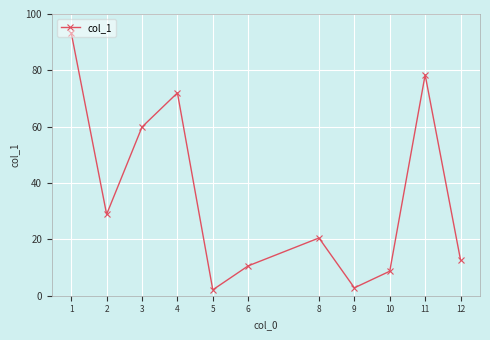

What is the difference between the values at 1 and 11?

14.9